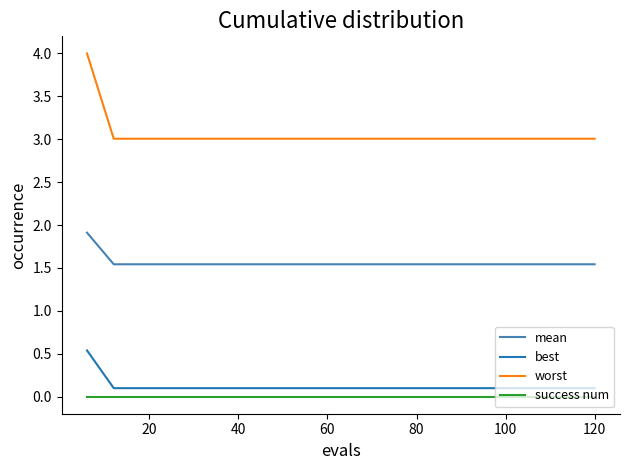

True or false: best and worst intersect in this chart.

False